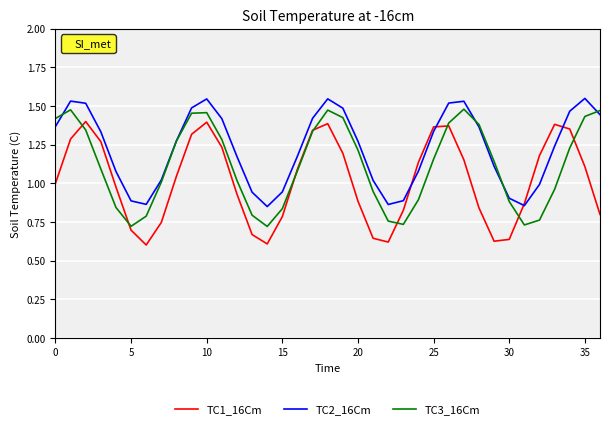

How many series are shown in this chart?

3